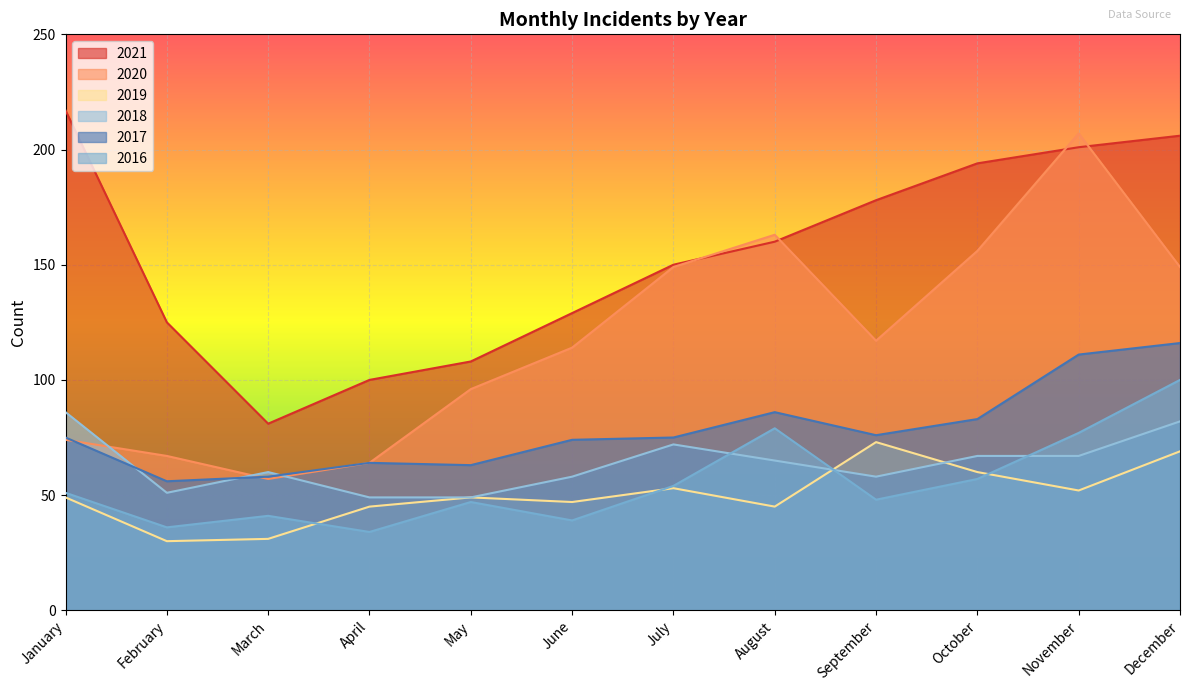

At which label does 2016 first exceed 51?

July